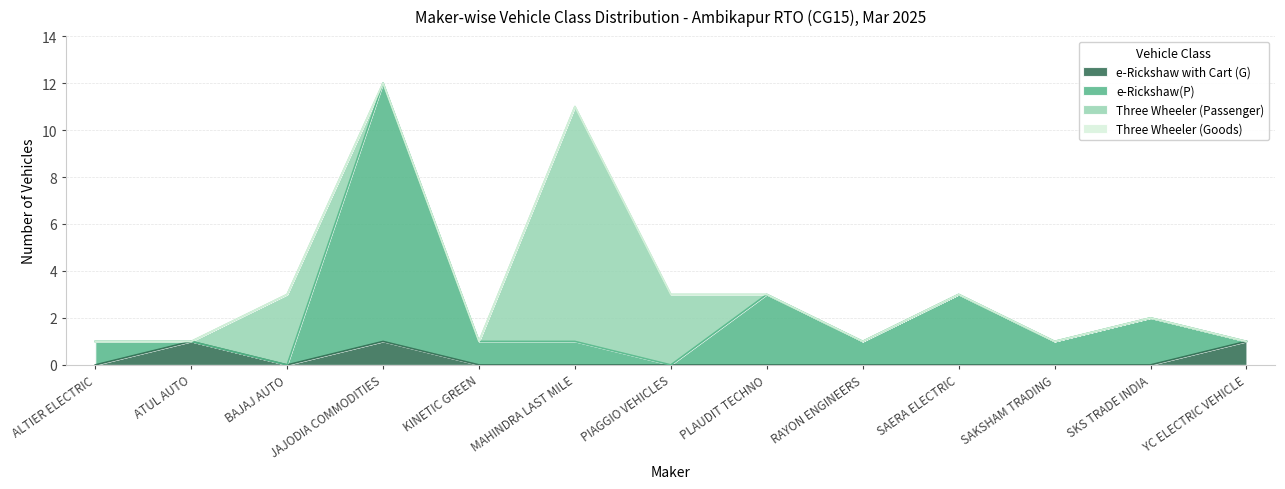

At which category does the chart reach its minimum across all series?

ALTIER ELECTRIC